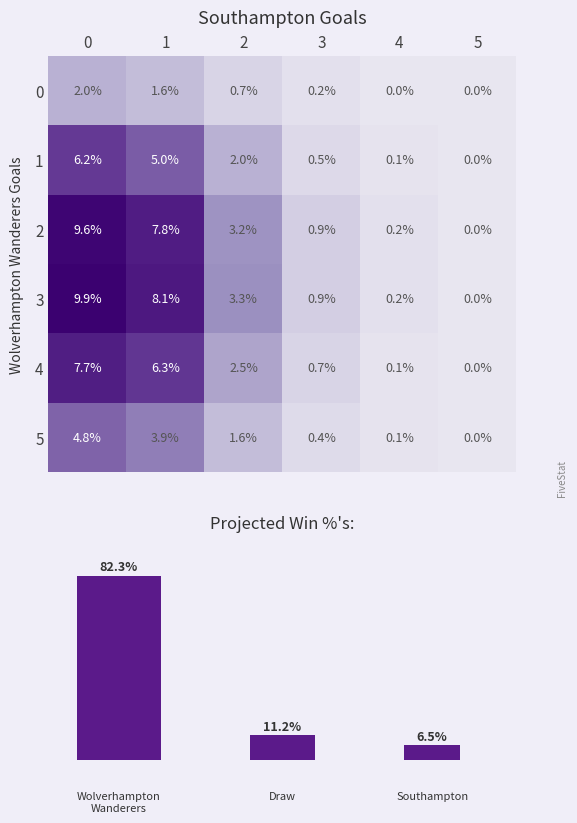

Reading right to left, extract all data points from this chart.

row_0: 0.0	0.0	0.2	0.7	1.6	2.0
row_1: 0.0	0.1	0.5	2.0	5.0	6.2
row_2: 0.0	0.2	0.9	3.2	7.8	9.6
row_3: 0.0	0.2	0.9	3.3	8.1	9.9
row_4: 0.0	0.1	0.7	2.5	6.3	7.7
row_5: 0.0	0.1	0.4	1.6	3.9	4.8